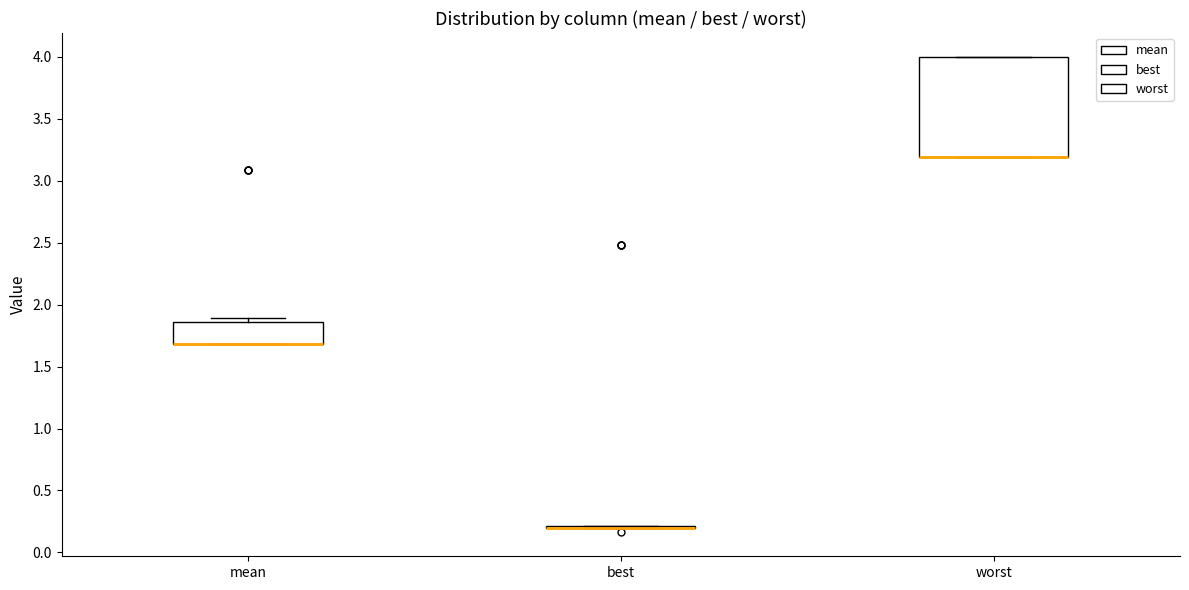

Comparing the boxes themselves (not the whiskers), which one is the tallest?

worst